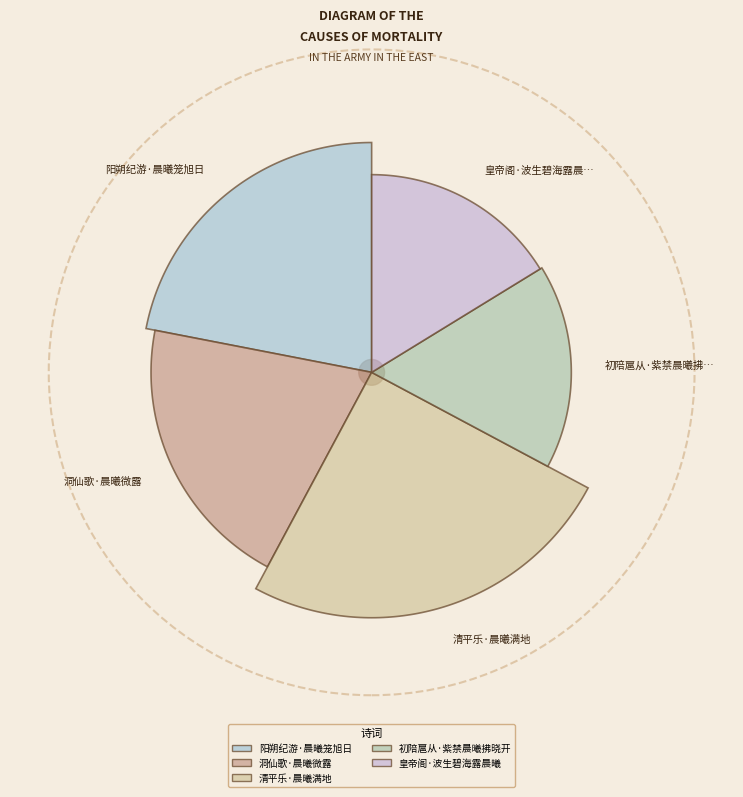

Count the number of slices in the pie.

5